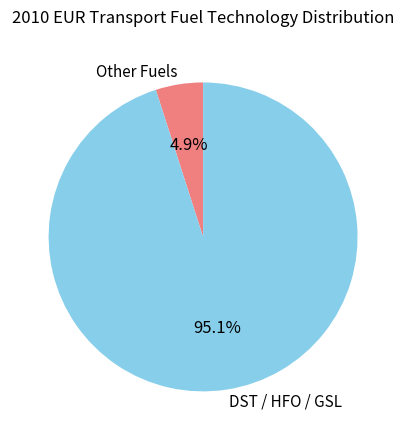

Does any single category account for the majority?

Yes